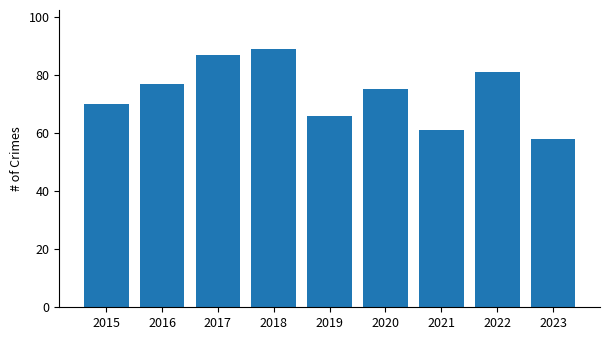

What is the value of the 6th bar from the left?

75